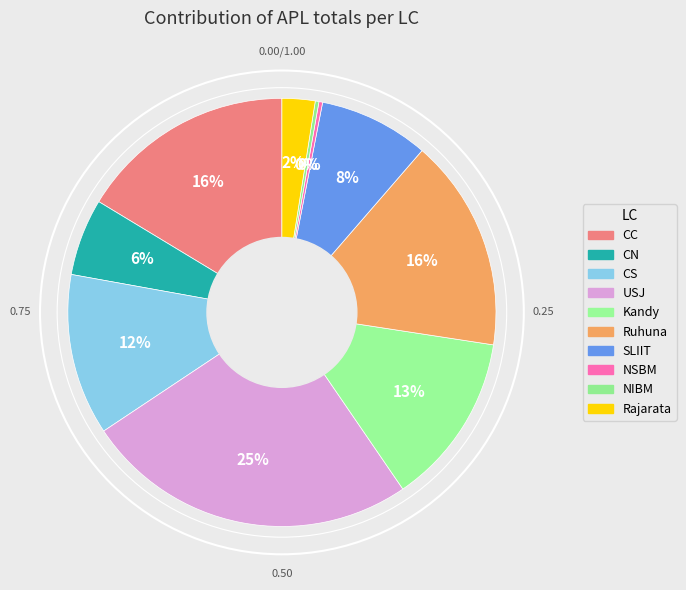

The Rajarata slice represents 16% of the pie. True or false?

False